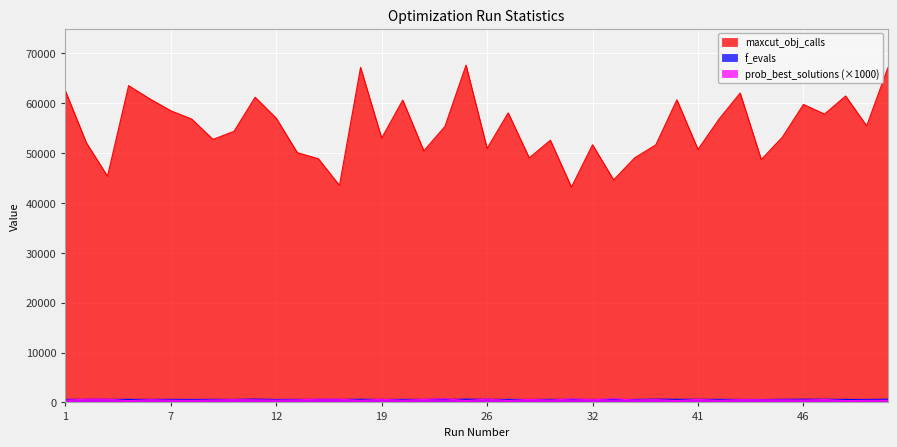

The prob_best_solutions_scaled series shows 732 at 34. True or false?

True